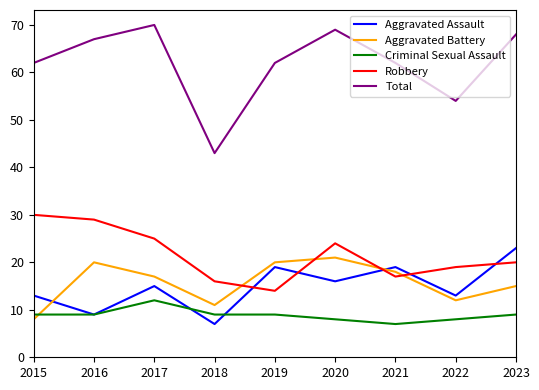

What is the total value across all series at 2020?

138